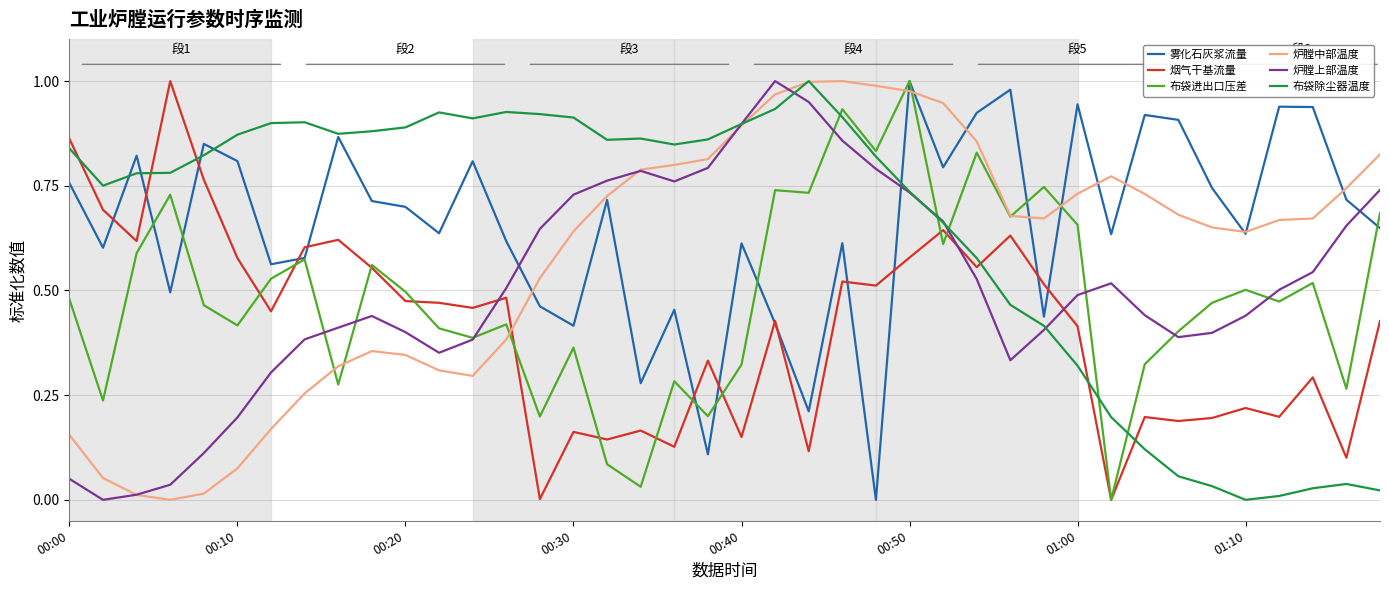

True or false: 炉膛中部温度 and 布袋除尘器温度 cross at least once.

True